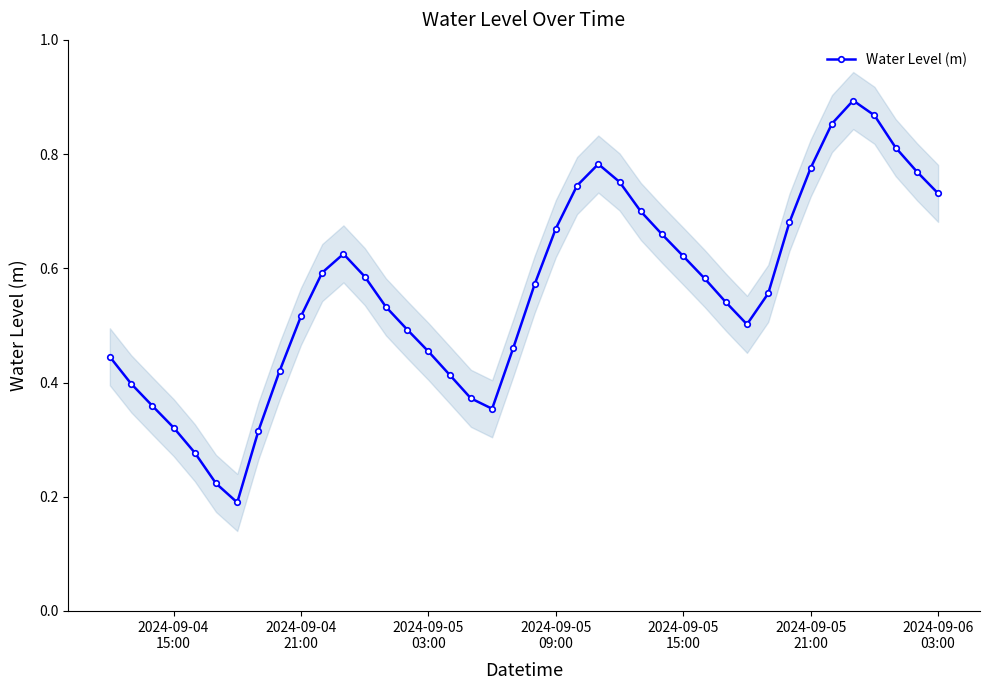

What is the average value?

0.6